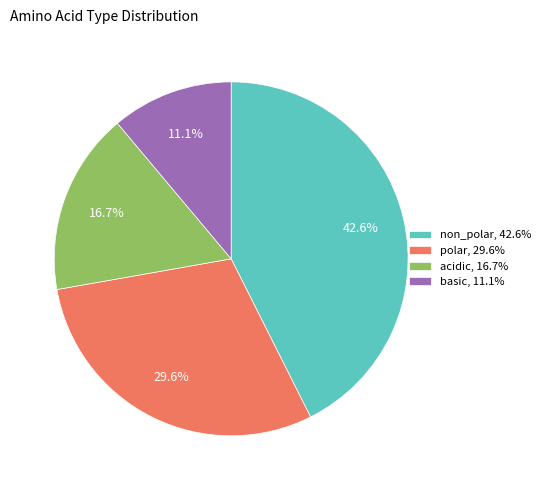

To the nearest percent, what percentage of the pie is non_polar?

43%